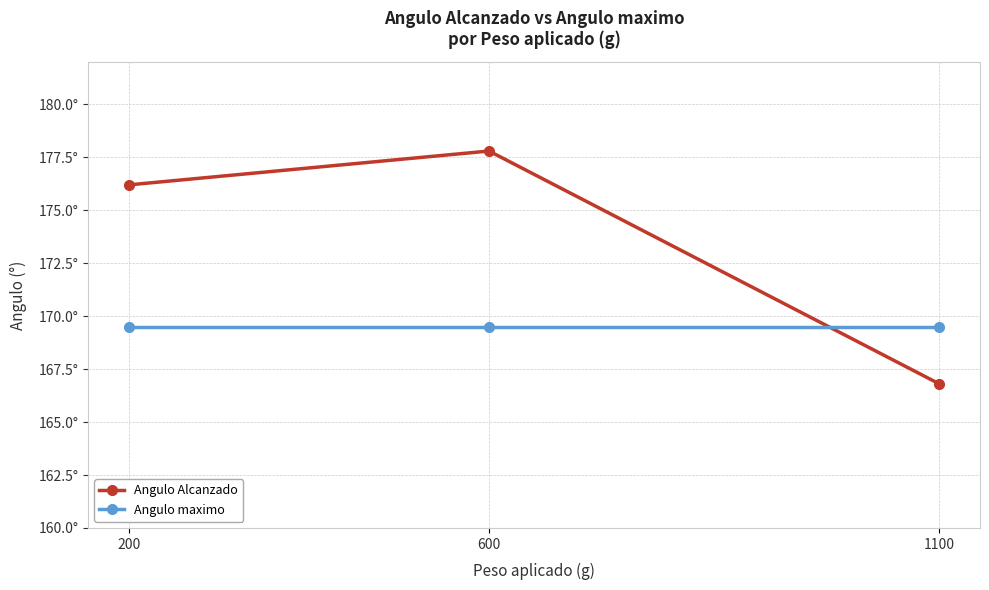

Does the chart have visible grid lines?

Yes